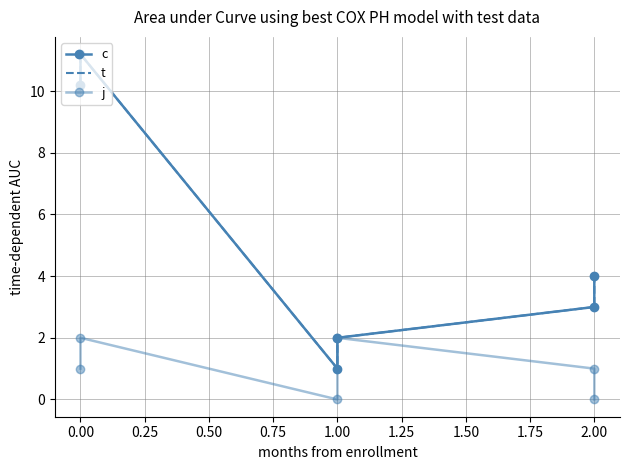

What is the value of the j point at the 1st from the left?

1.0